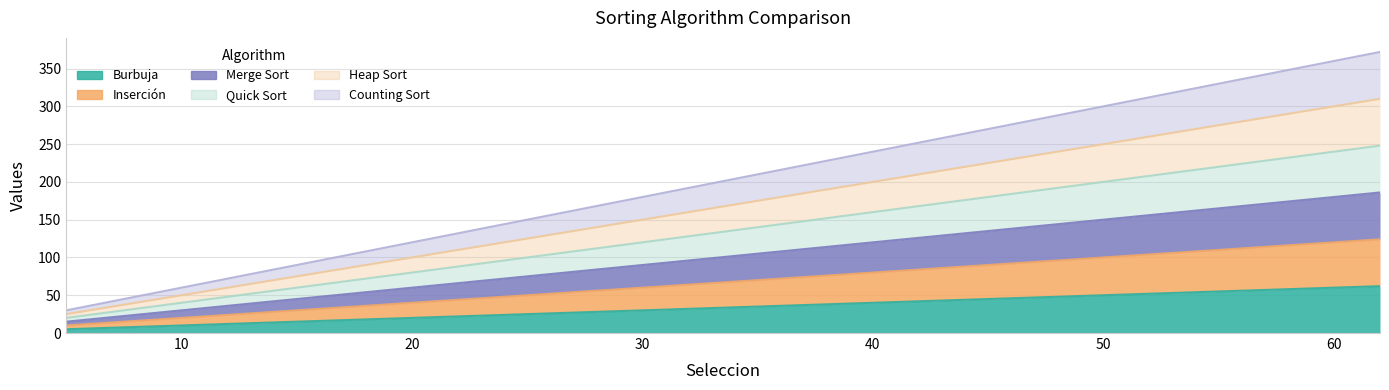

The Merge Sort series shows 7 at 7. True or false?

True